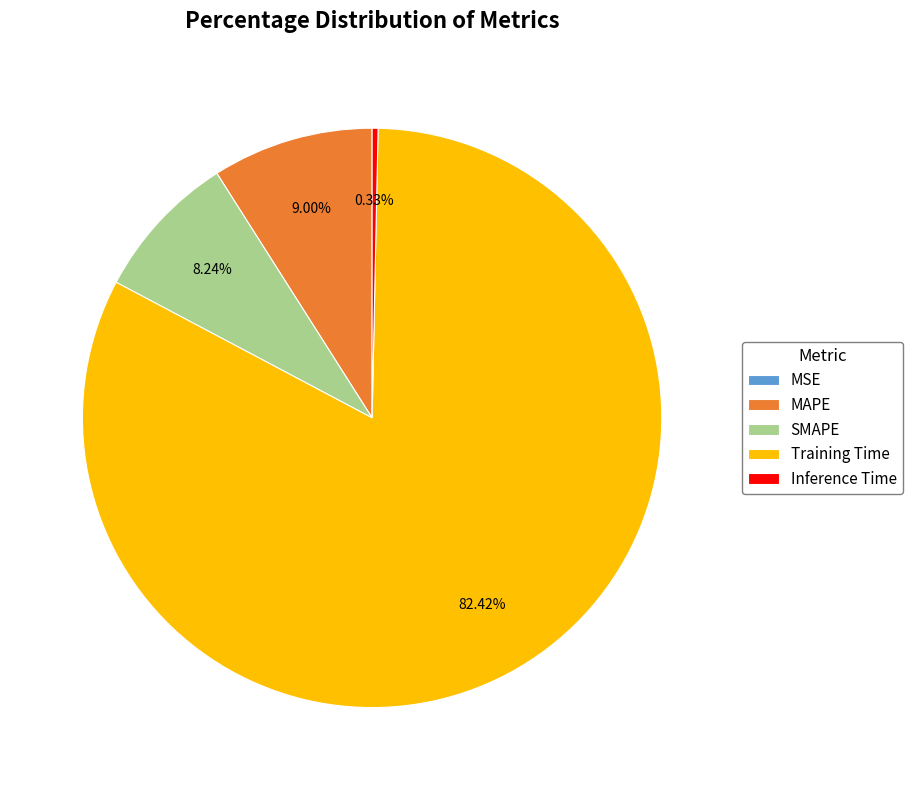

To the nearest percent, what is the combined percentage of Inference Time and Training Time?

83%